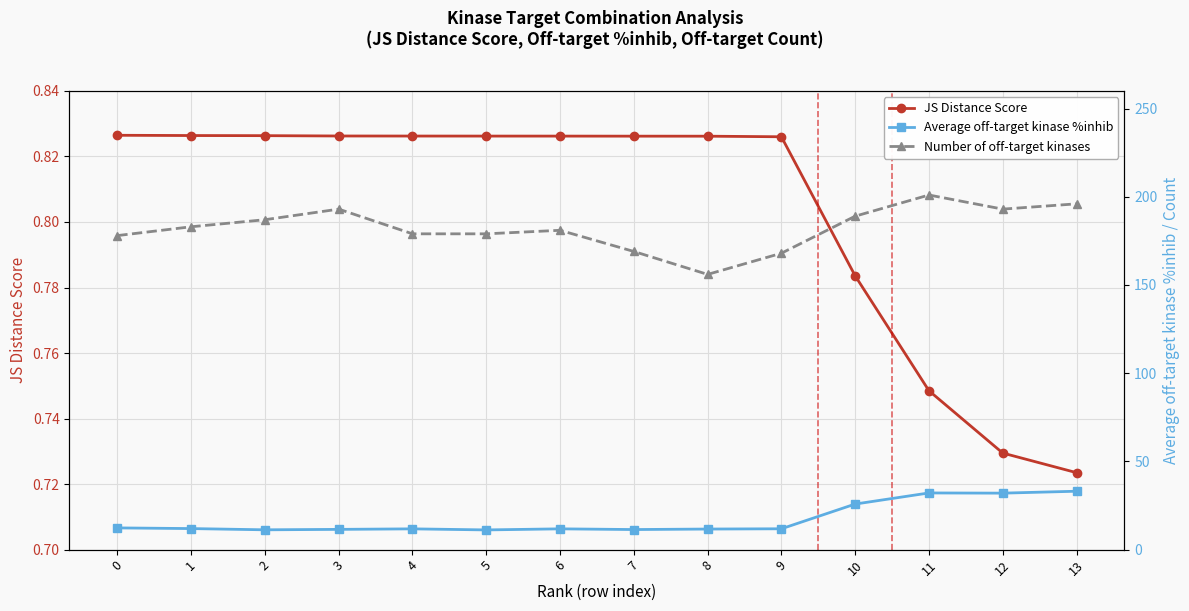

What is the sum of all JS Distance Score values?

11.2